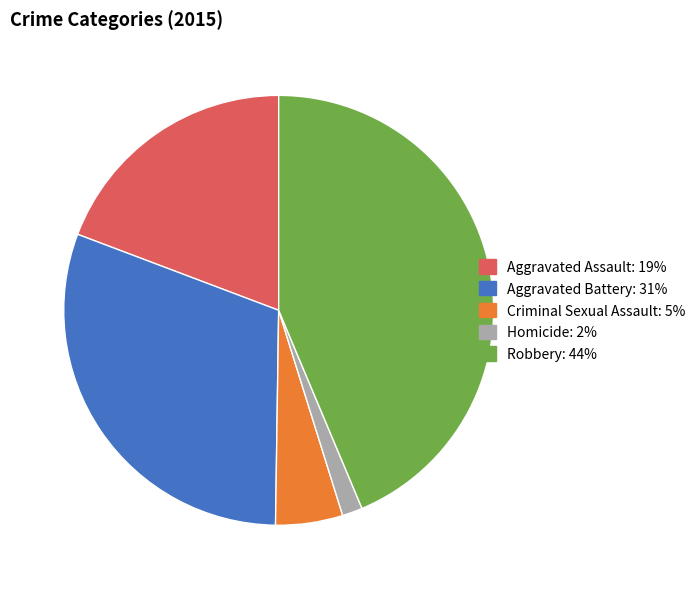

Which has a higher value, Criminal Sexual Assault or Robbery?

Robbery